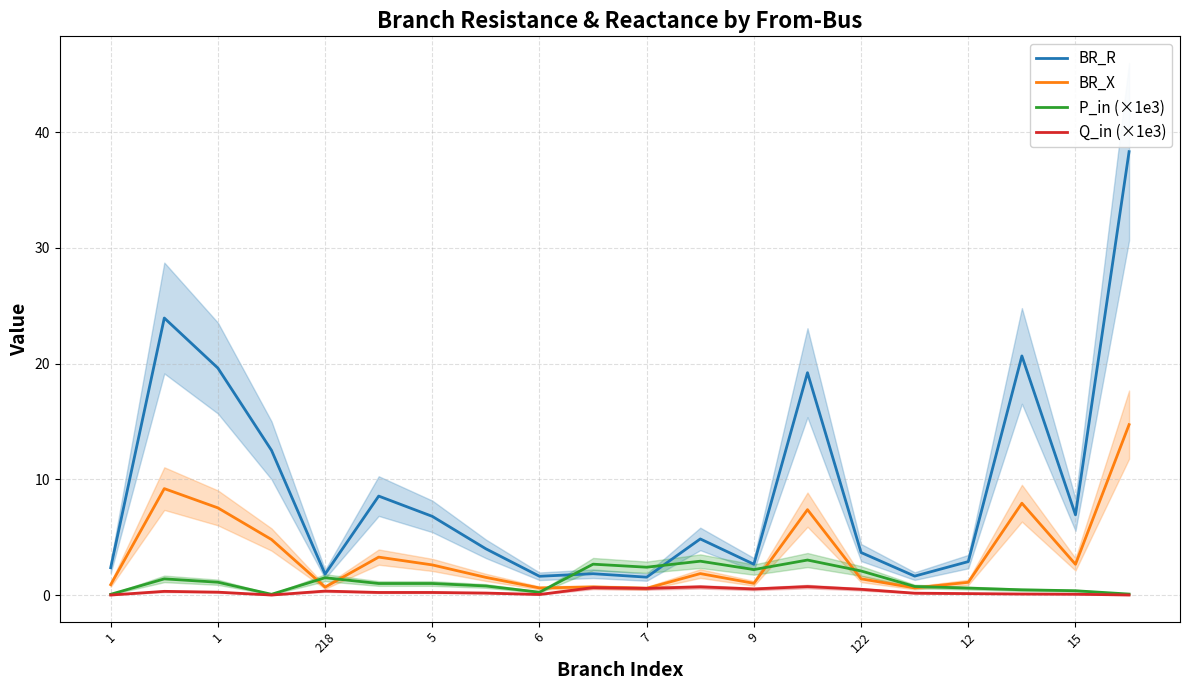

In BR_R, how many points are lower than both neighbors (excluding endpoints)?

6